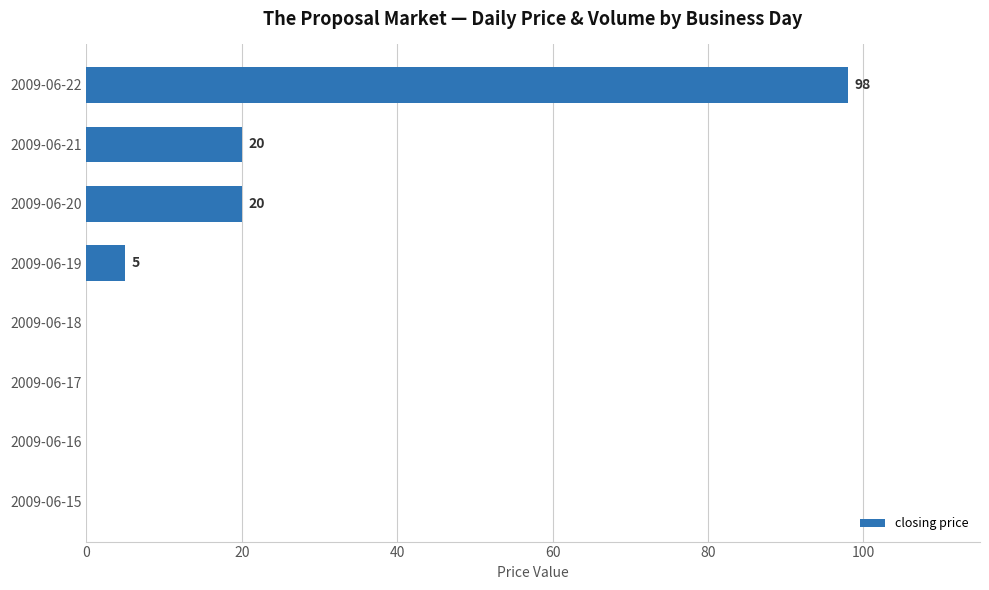

True or false: the data shows 12 at 2009-06-21.

False